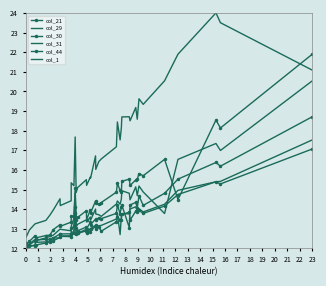

At which label does col_21 first exceed 13?

11